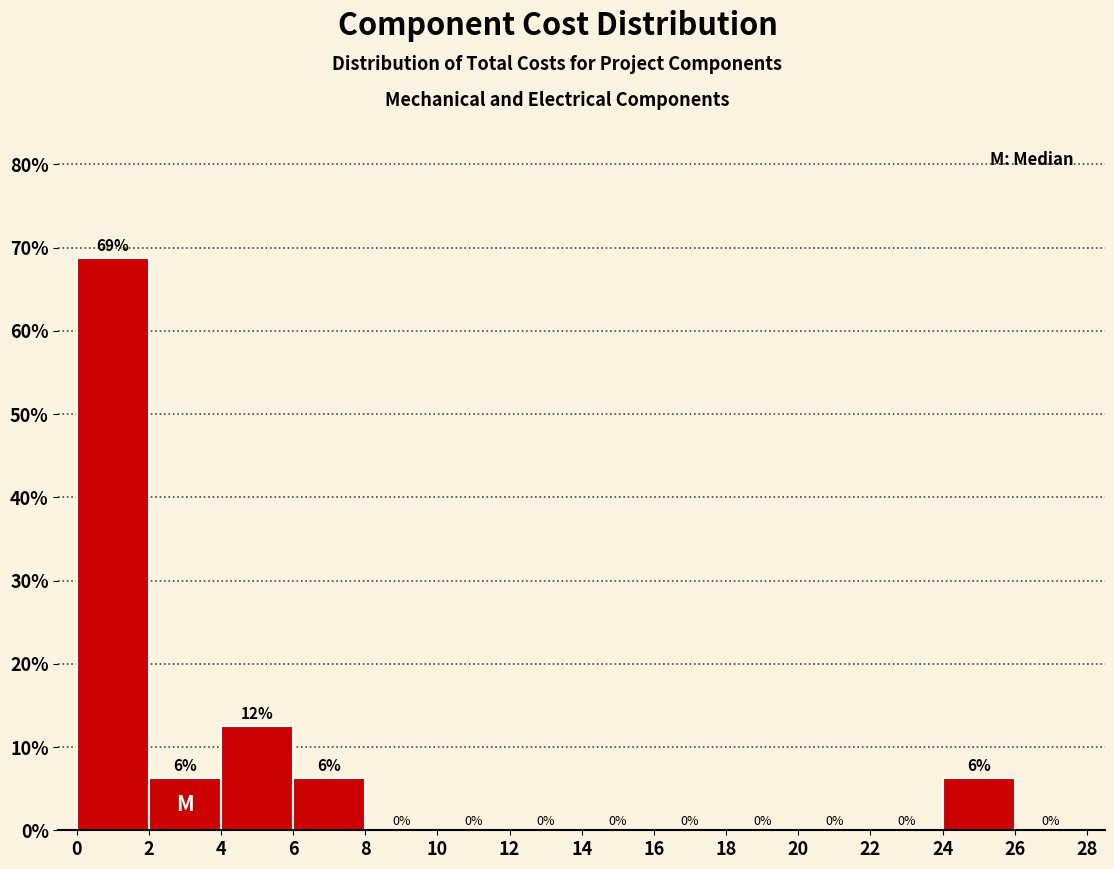

Which range on the x-axis has the tallest bar?

0 to 2